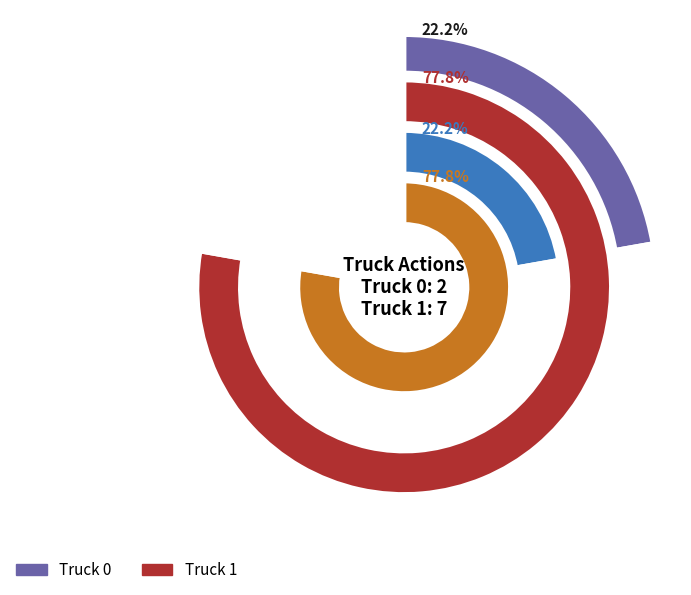

To the nearest percent, what percentage of the pie is Truck 0?

22%